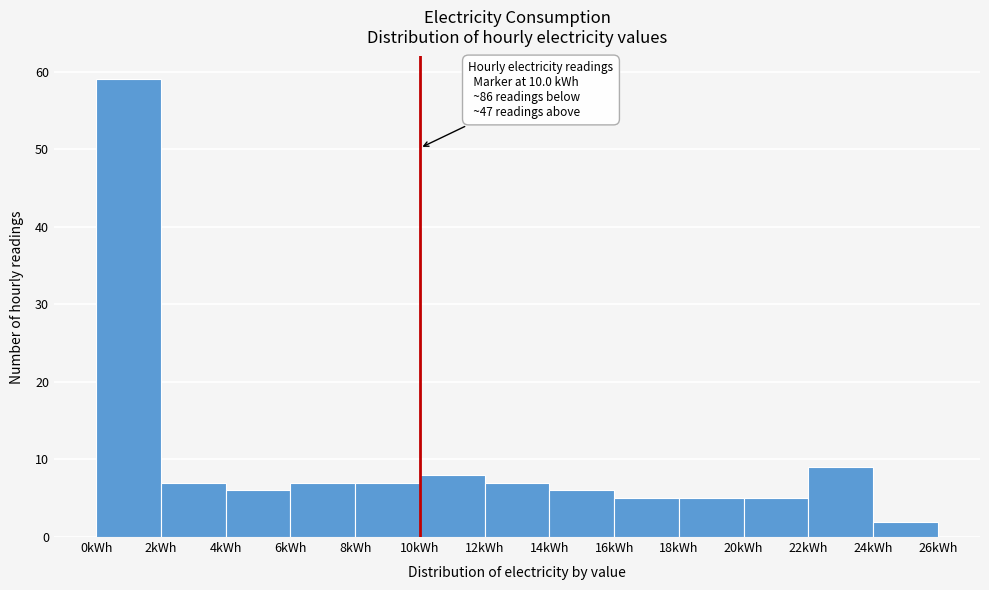

Which range on the x-axis has the tallest bar?

0 to 2